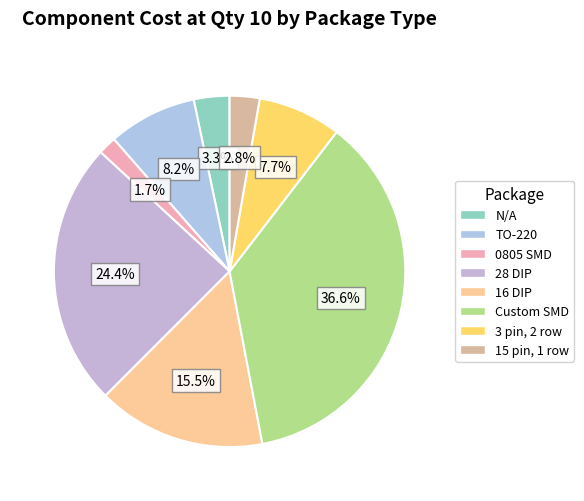

The Custom SMD slice represents 37% of the pie. True or false?

True